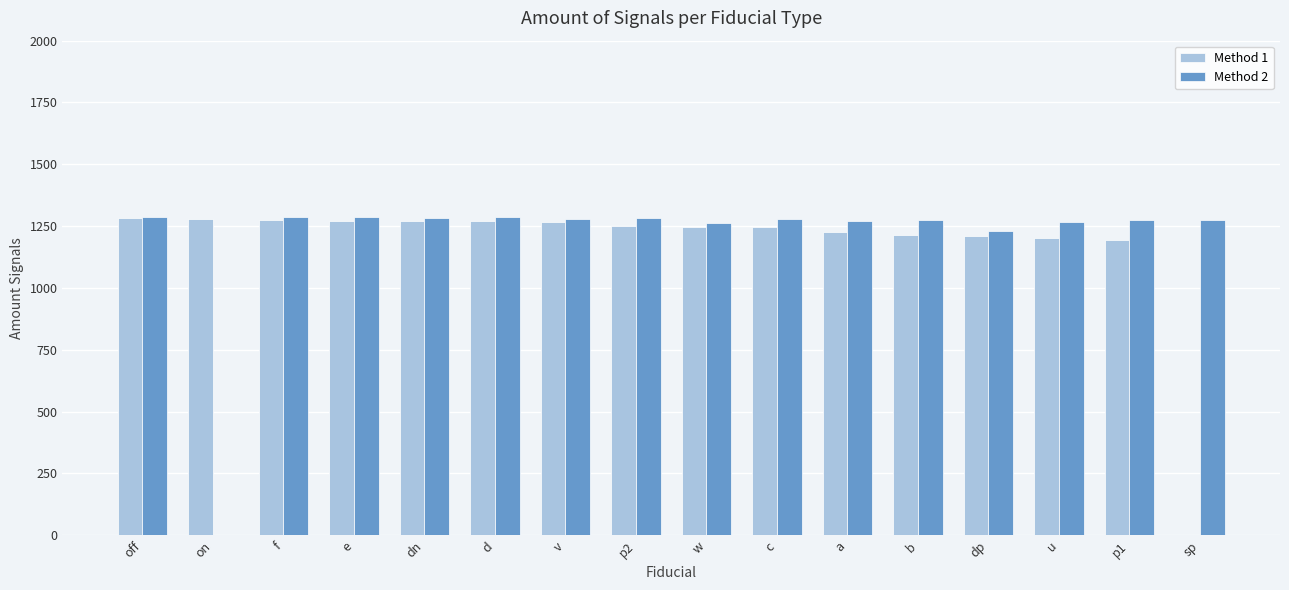

True or false: Method 2 has a value of 1862.1 at e.

False